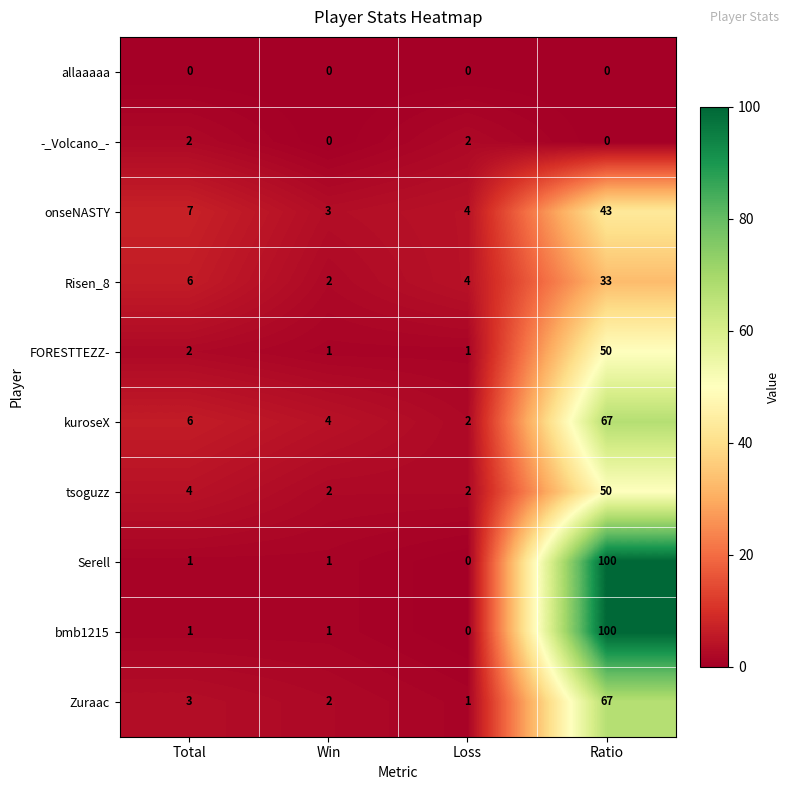

Is it true that kuroseX equals 6 at Total?

True